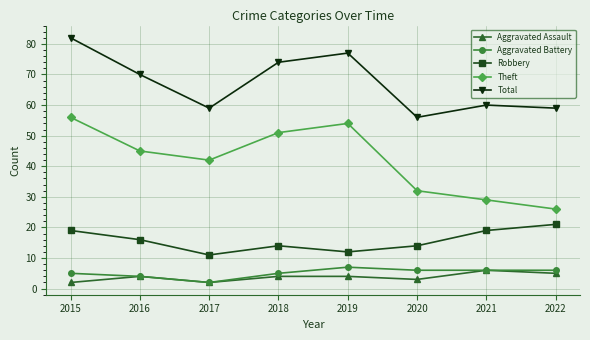

Where does the Total series first go above 70?

2015